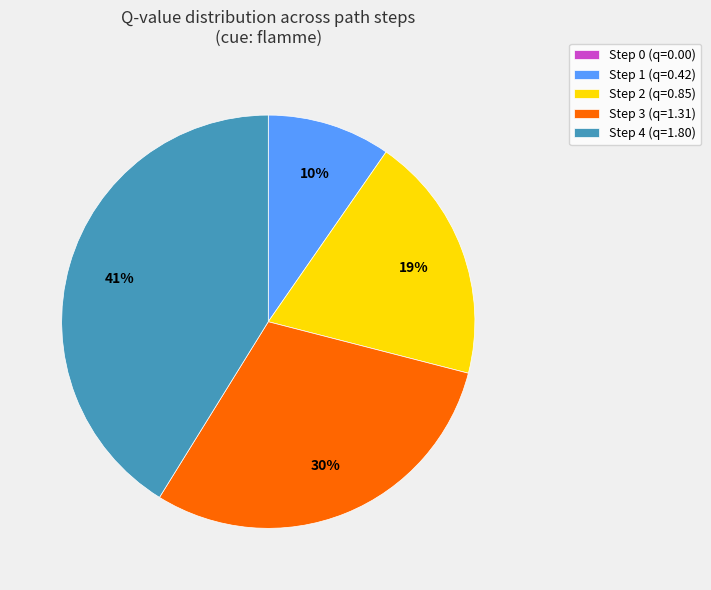

Does any single category account for the majority?

No